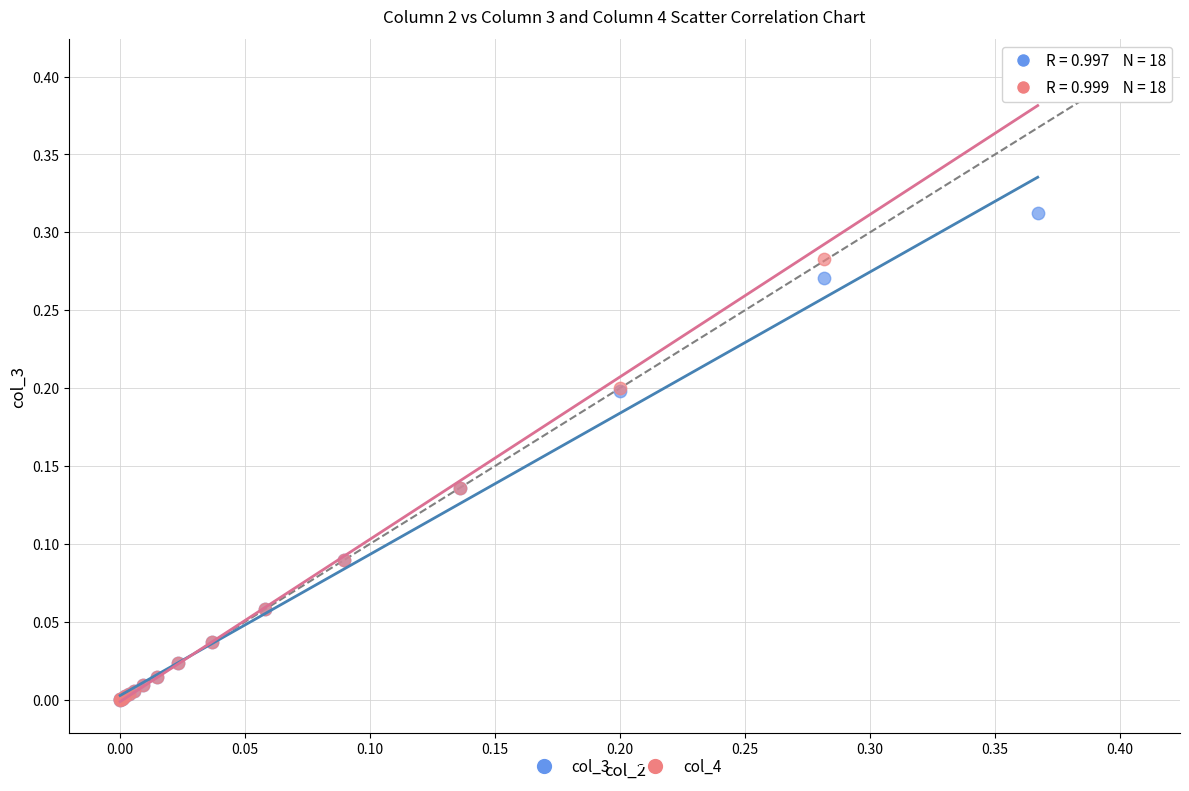

What are all the series names shown in the legend?

col_3, col_4